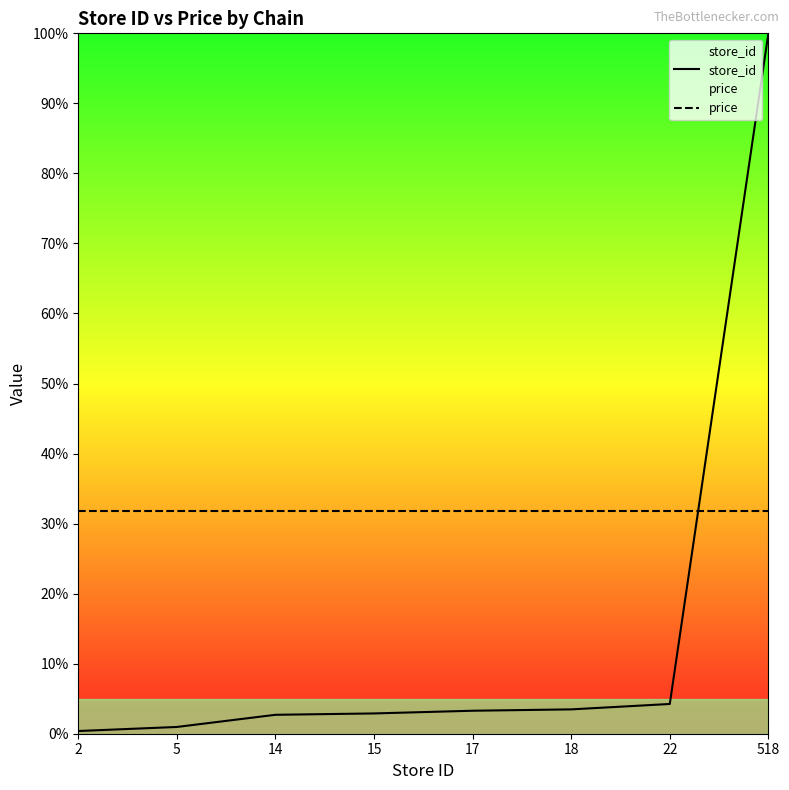

At which label does price reach its peak?

2